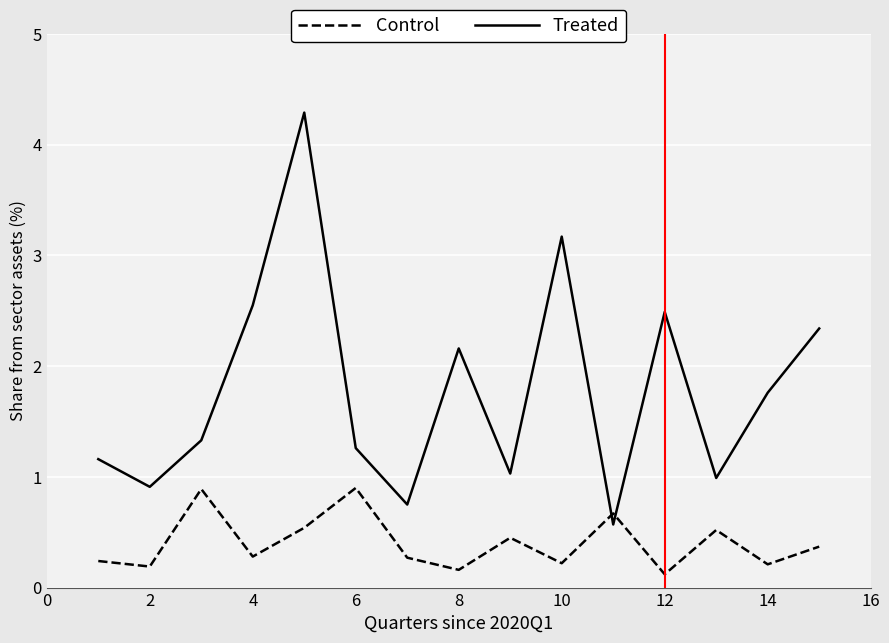

What is the difference between the maximum and minimum values in the Treated series?

3.7